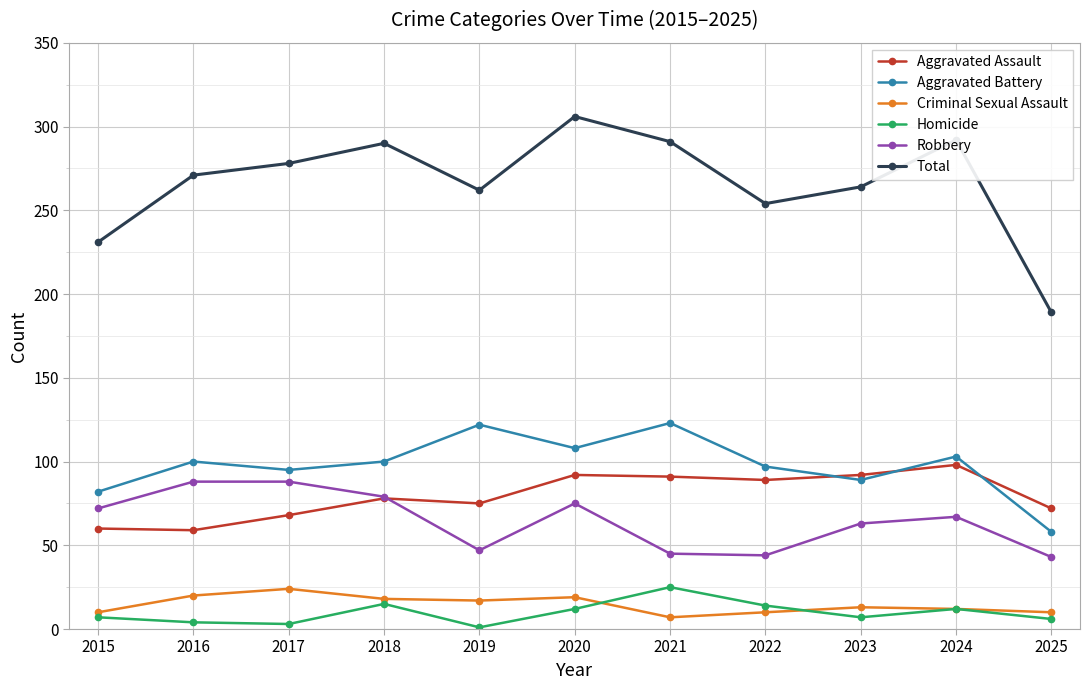

Is the value of Total at 2025 greater than the value of Aggravated Assault at 2022?

Yes